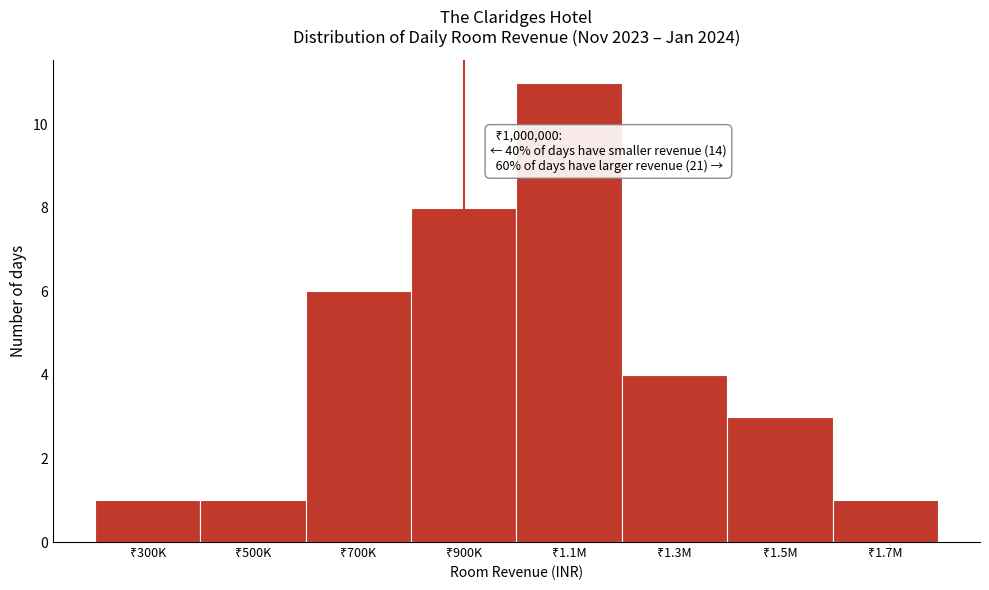

Reading right to left, extract all data points from this chart.

1	3	4	11	8	6	1	1